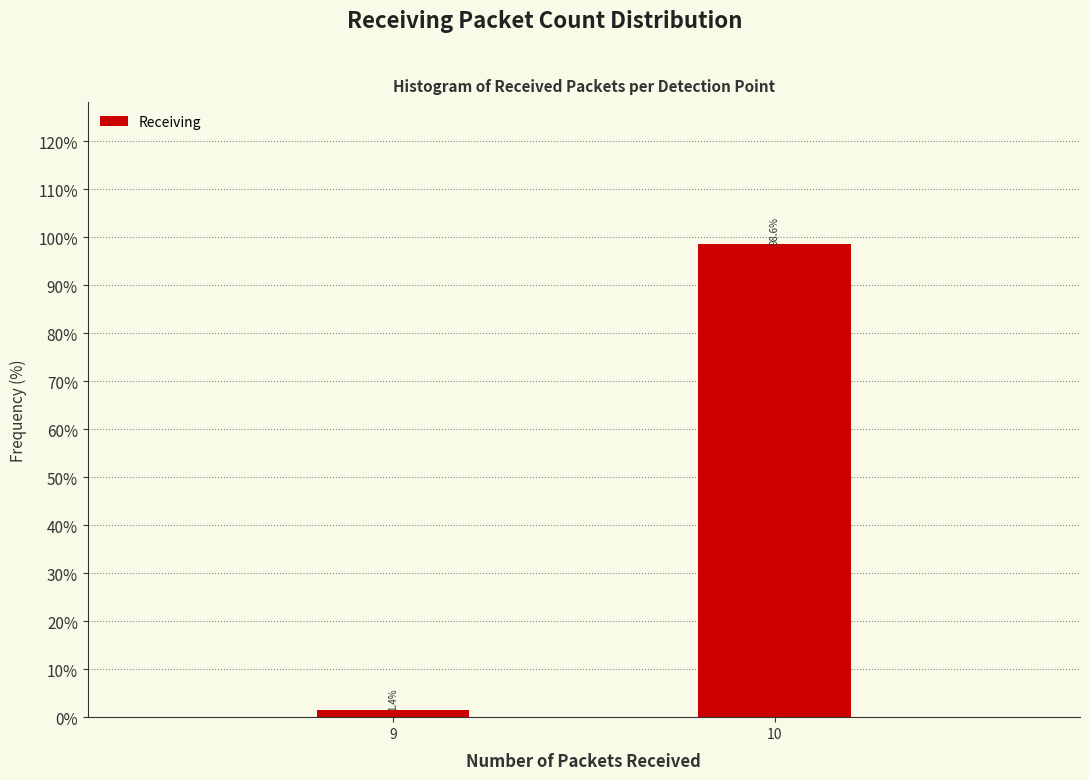

Reading left to right, what are all the values shown in this chart?

1.4	98.6